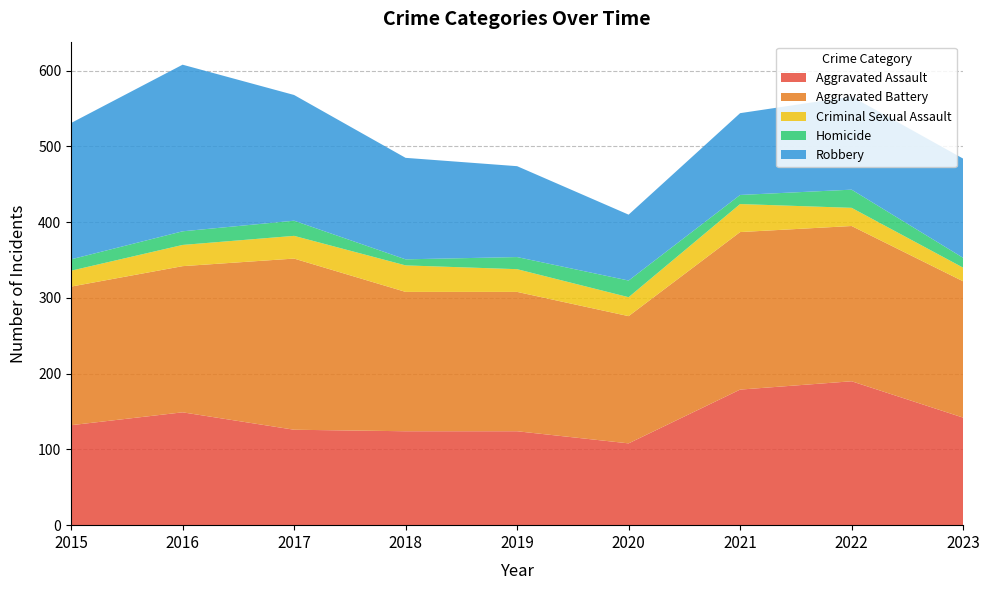

Reading right to left, what are all the values shown in this chart?

Aggravated Assault: 2023=142	2022=190	2021=179	2020=108	2019=124	2018=124	2017=126	2016=149	2015=132
Aggravated Battery: 2023=180	2022=205	2021=208	2020=168	2019=184	2018=184	2017=226	2016=193	2015=183
Criminal Sexual Assault: 2023=18	2022=24	2021=37	2020=25	2019=30	2018=35	2017=30	2016=28	2015=21
Homicide: 2023=13	2022=24	2021=12	2020=22	2019=16	2018=8	2017=20	2016=18	2015=15
Robbery: 2023=131	2022=123	2021=108	2020=87	2019=120	2018=134	2017=166	2016=220	2015=180